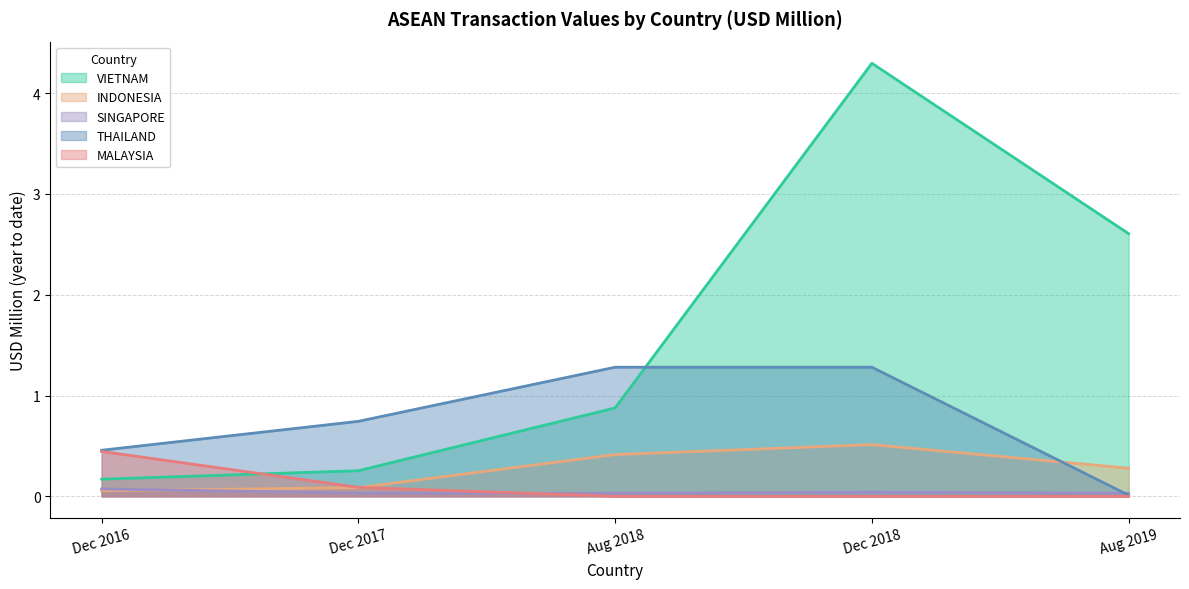

The MALAYSIA series shows 0.1 at Dec 2017. True or false?

True